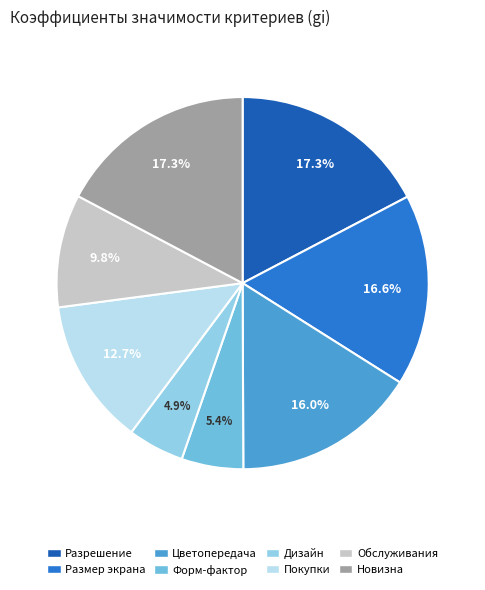

To the nearest percent, what portion does Покупки represent?

13%